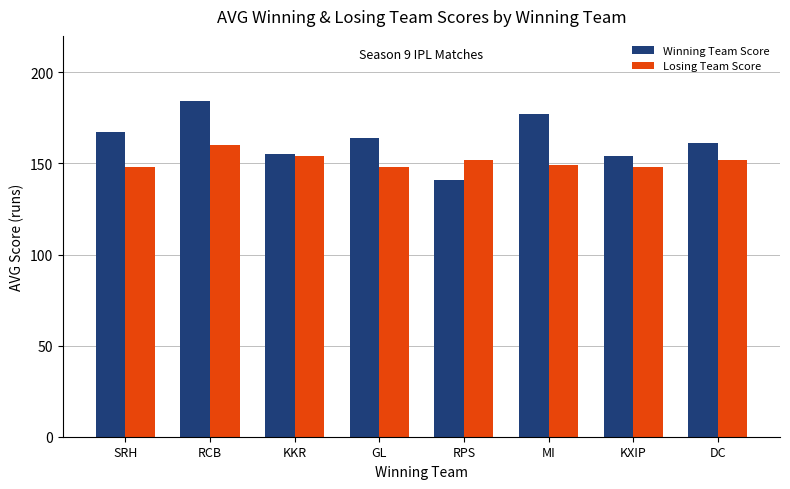

Reading right to left, list all the values displayed in this chart.

Winning Team Score: 161	154	177	141	164	155	184	167
Losing Team Score: 152	148	149	152	148	154	160	148